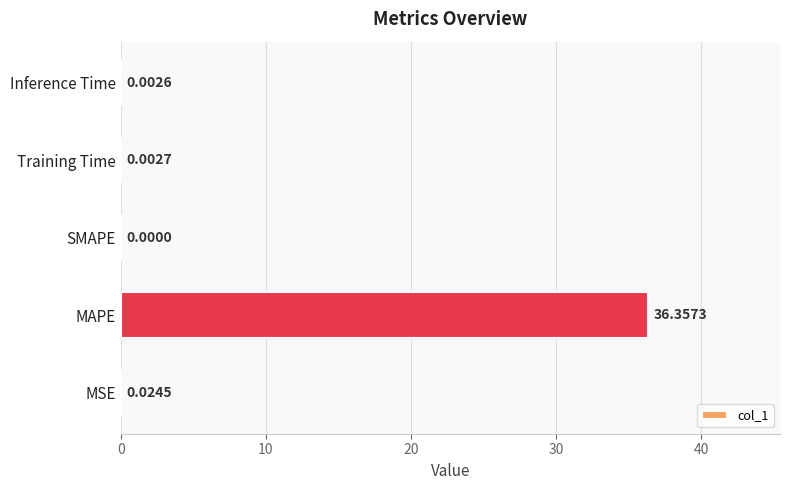

Count the number of values greater than 0.

4